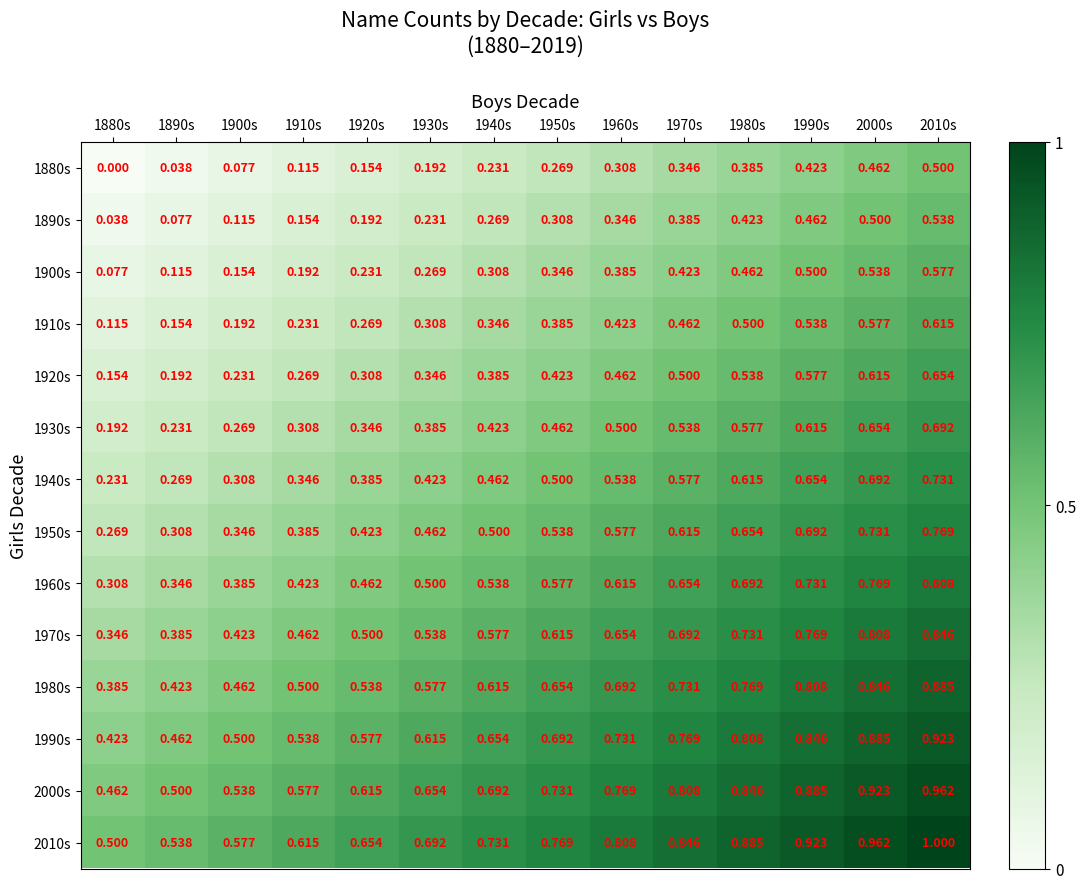

Is the value of 1900s at 1920s greater than the value of 1980s at 1980s?

No